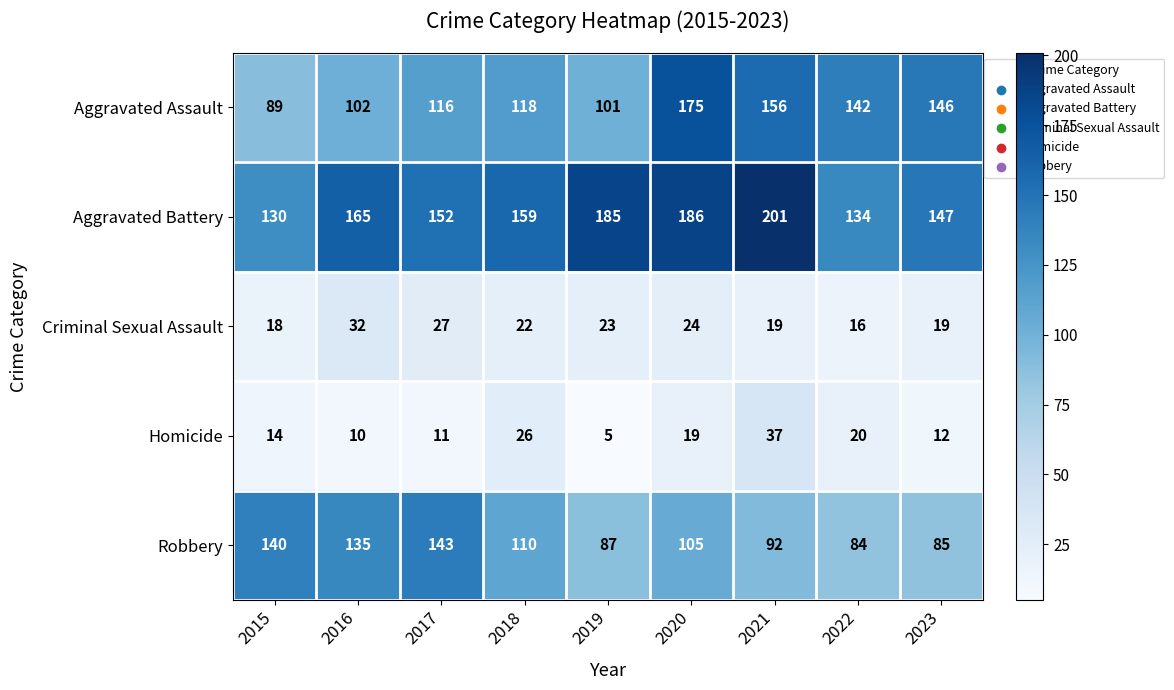

What is the smallest value displayed?

5